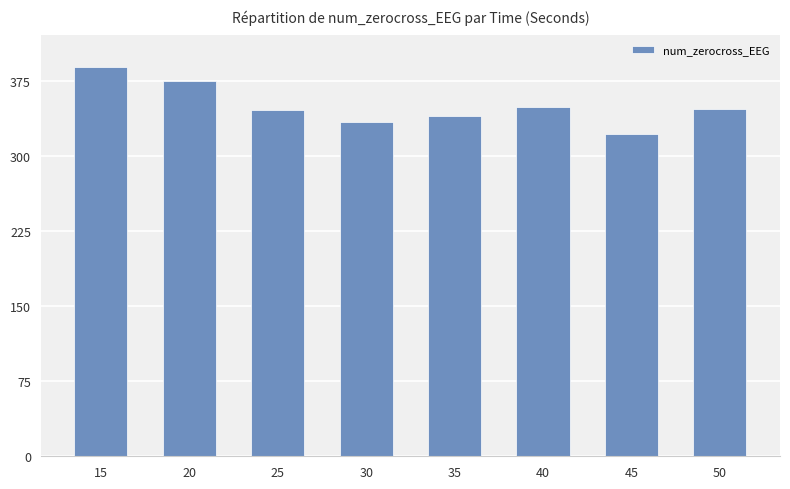

What value does the data have at 15?

388